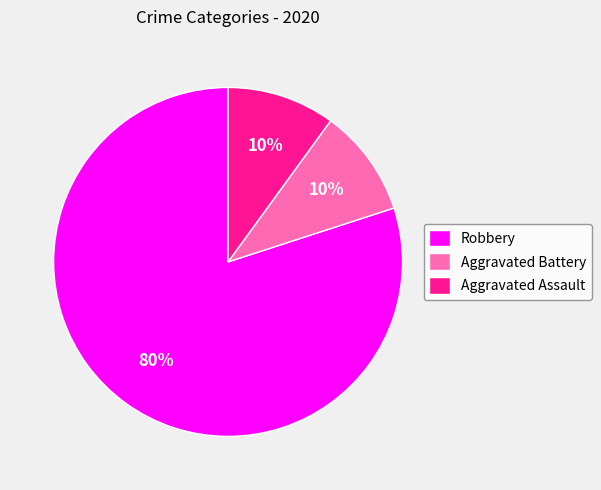

How many slices are in this pie chart?

3